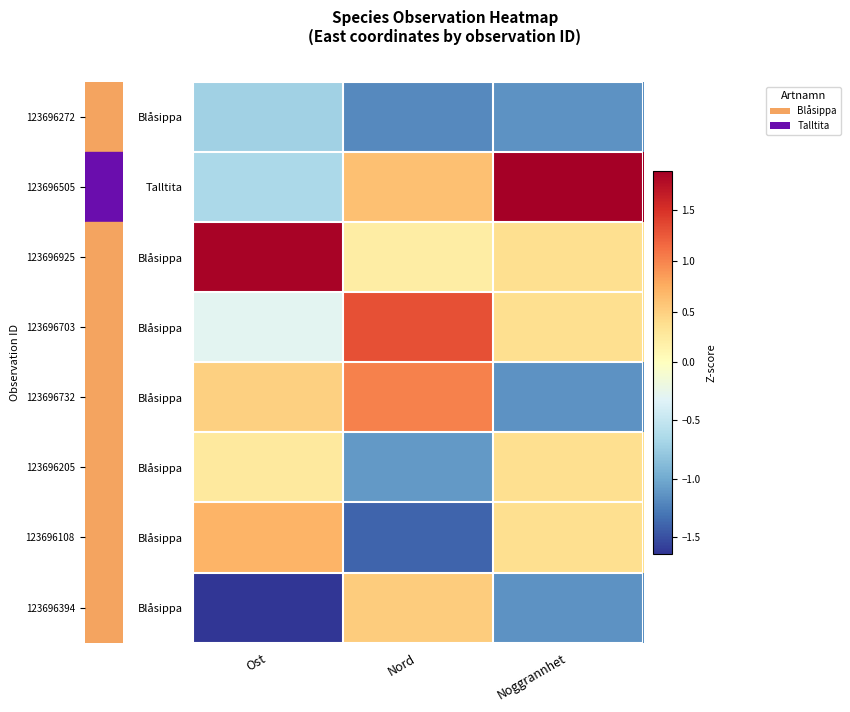

Between Ost and Nord, which is larger?

Ost